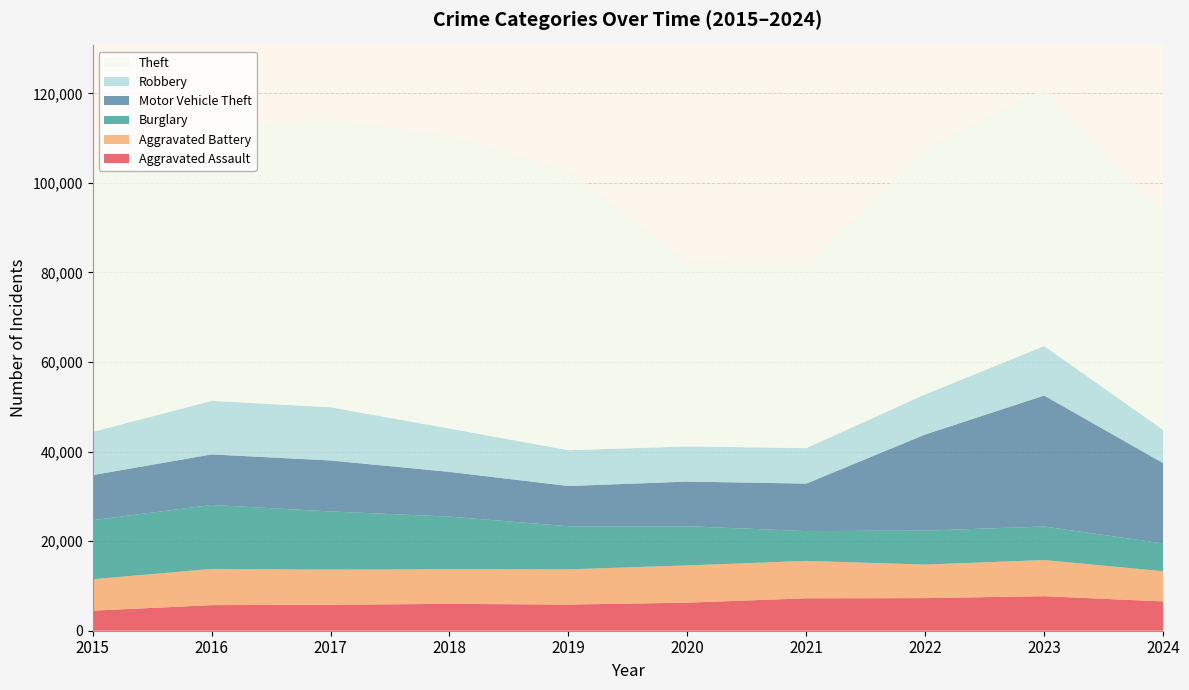

Reading left to right, transcribe all the data shown in this chart.

Aggravated Assault: 4480	5713	5793	6002	5841	6265	7242	7280	7710	6544
Aggravated Battery: 7019	8086	7845	7735	7858	8321	8347	7492	8077	6741
Burglary: 13184	14289	13001	11747	9638	8758	6662	7592	7484	6213
Motor Vehicle Theft: 10068	11285	11380	9985	8977	9959	10604	21463	29250	17926
Robbery: 9638	11960	11880	9681	7995	7855	7920	8963	11053	7419
Theft: 57351	61623	64386	65290	62495	41341	40816	54887	57451	48975